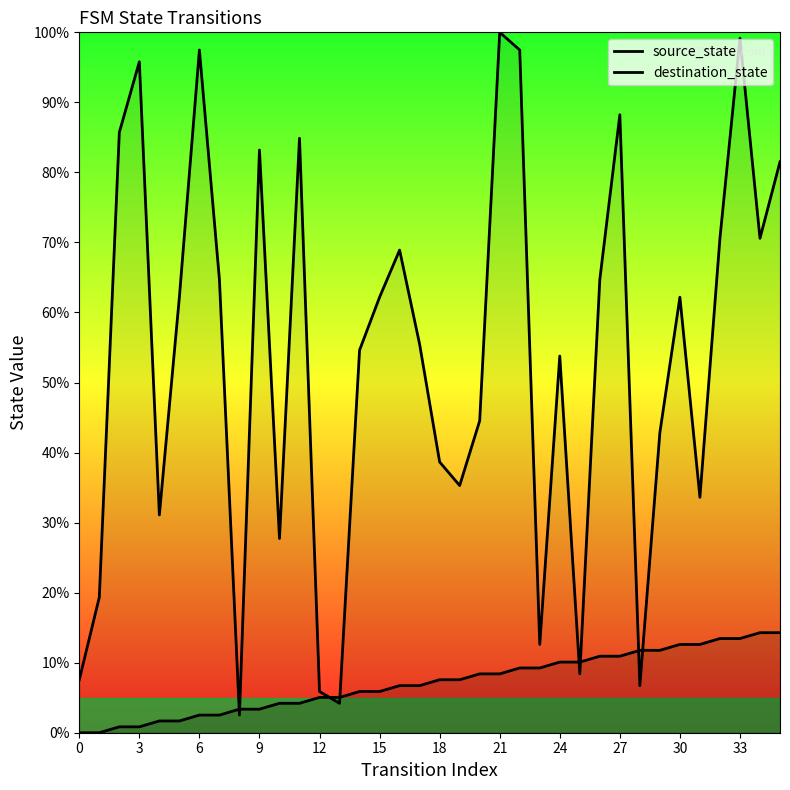

Is it true that source_state equals 8.4 at 20?

True